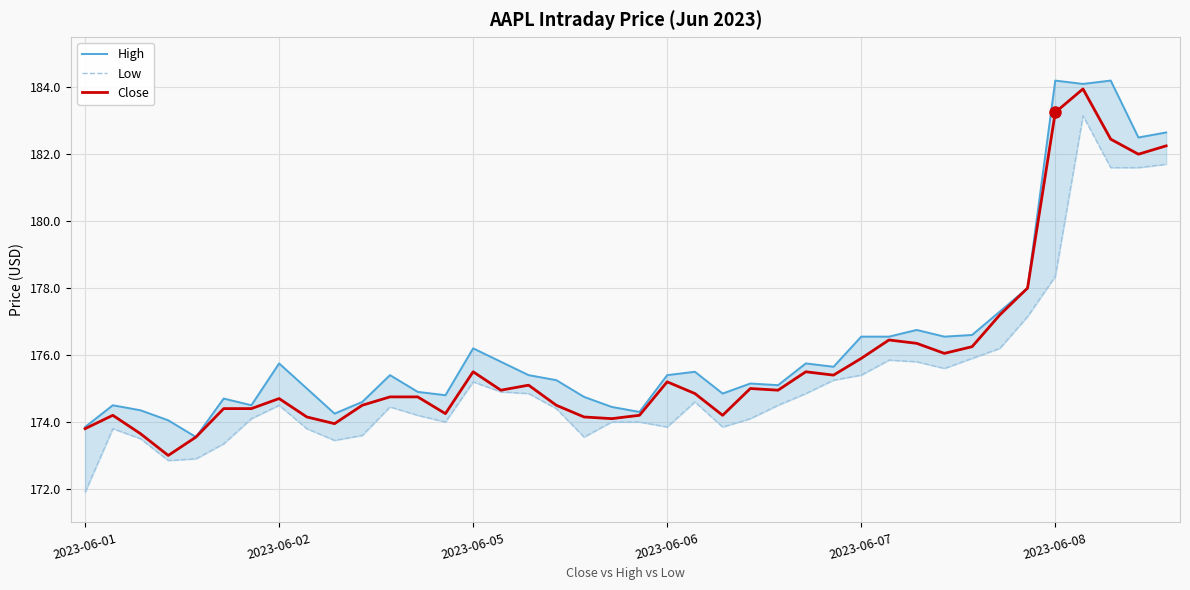

How many lines are shown in the chart?

3